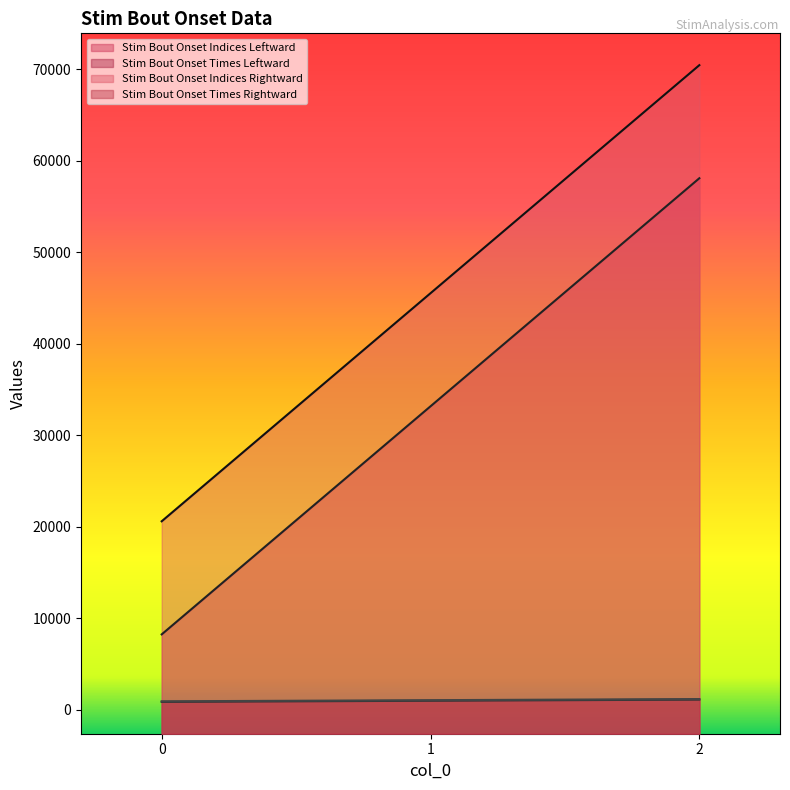

True or false: Stim Bout Onset Times Leftward has a value of 1187.4 at 0.

False